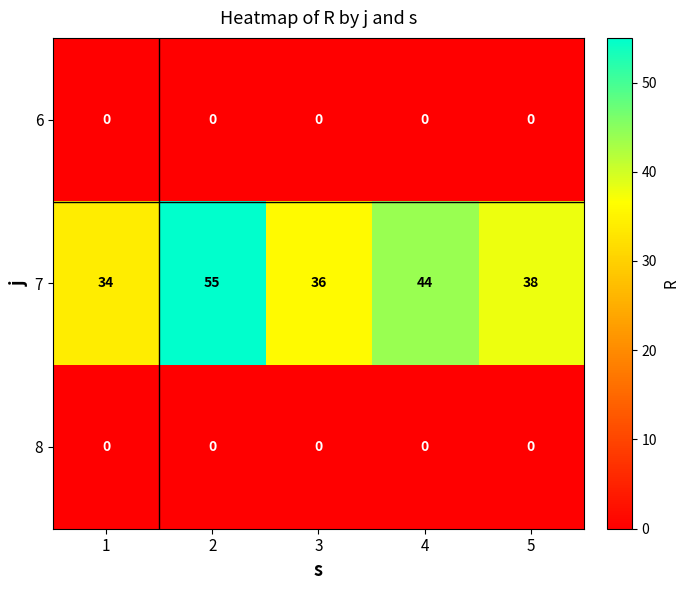

The 7 series shows 59 at 1. True or false?

False